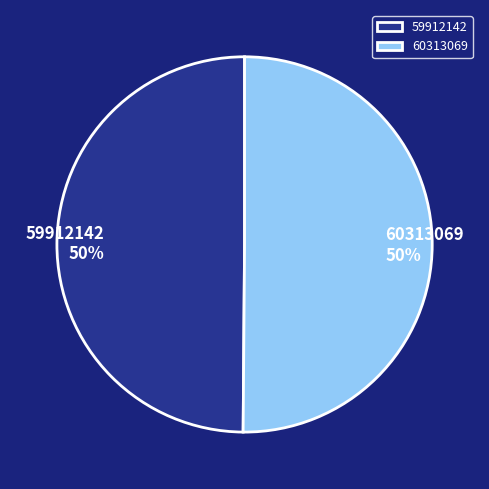

How many segments does this pie chart have?

2